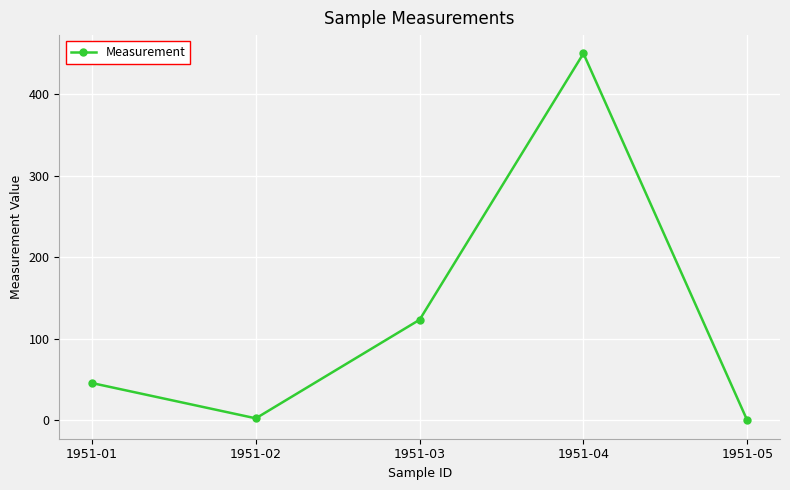

What is the greatest value displayed?

450.0